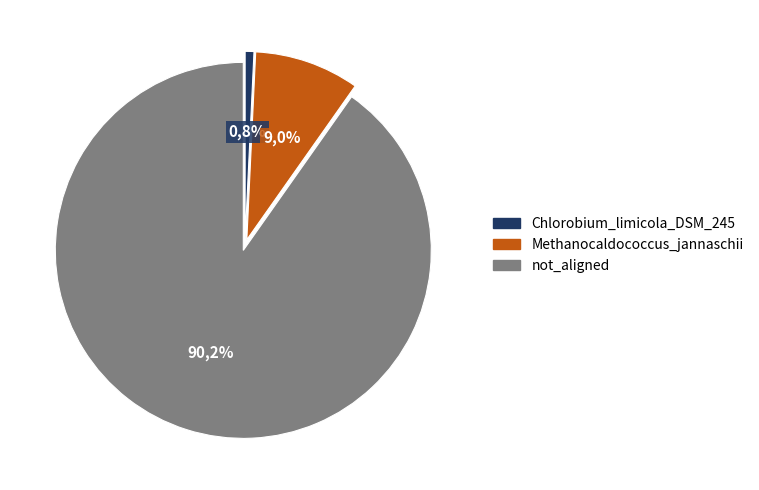

True or false: Chlorobium_limicola_DSM_245 accounts for 1% of the total.

True